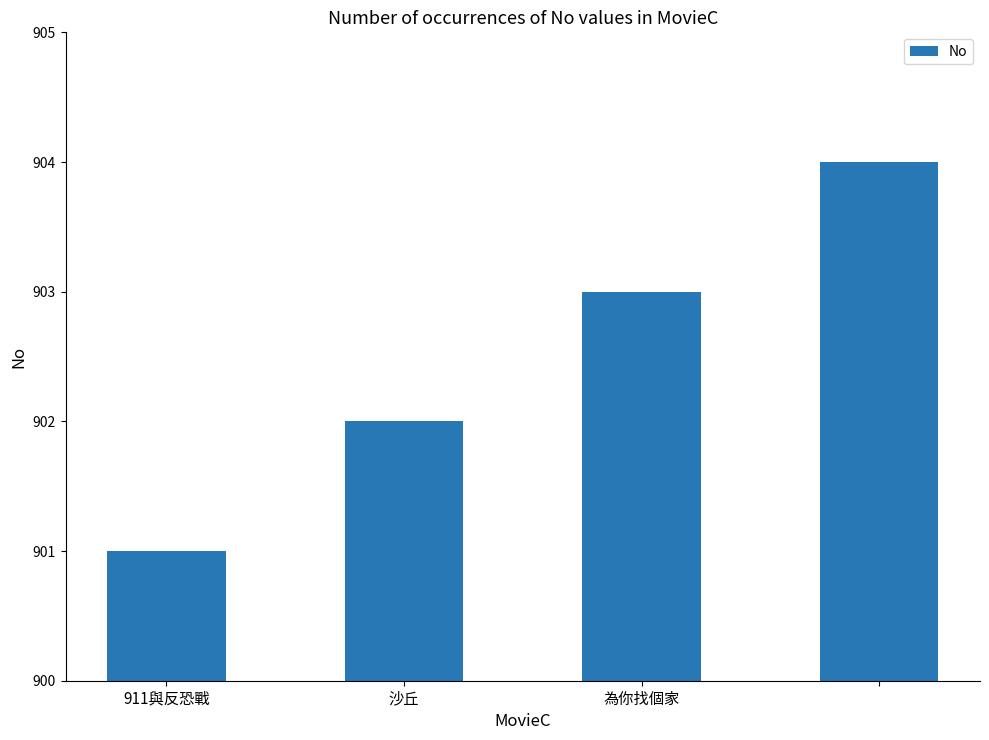

What is the difference between the maximum and minimum values?

3